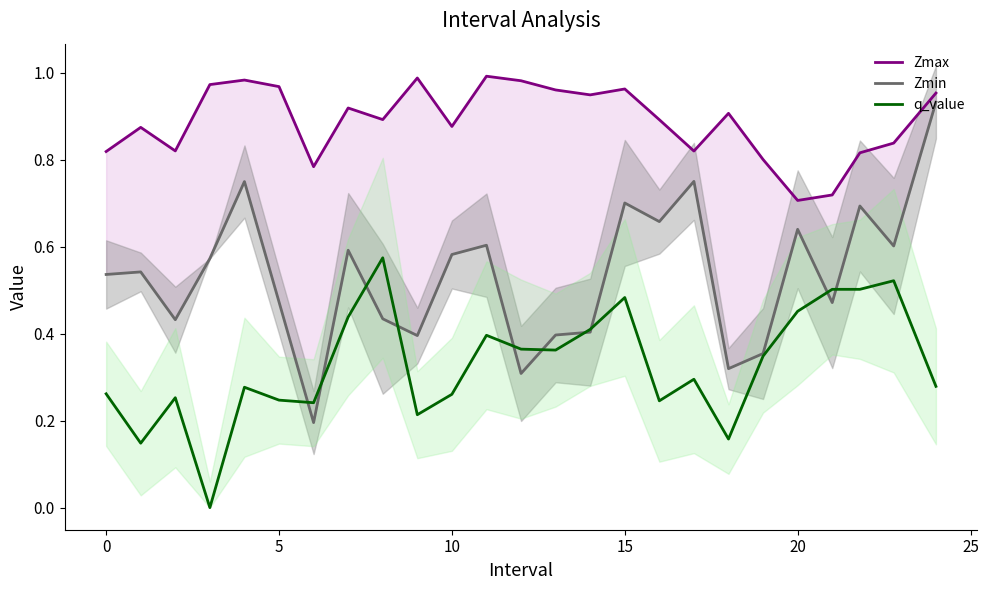

How many intersections are there between q_value and Zmin?

10